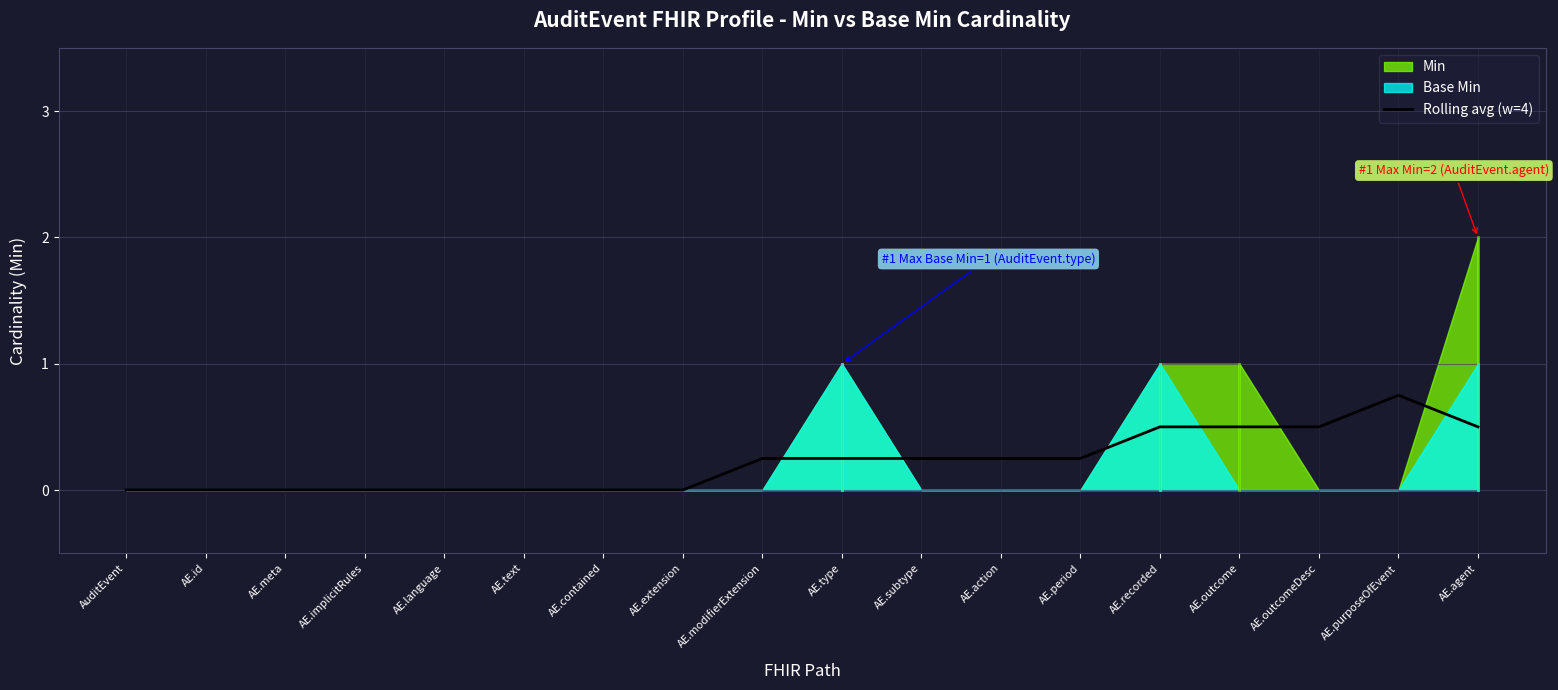

Where is the data nearest to the value 0?

AuditEvent